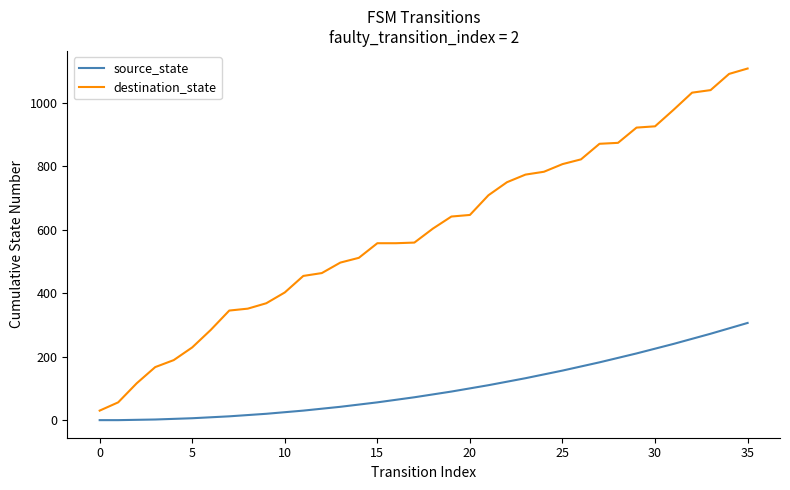

Which series has the largest range (max minus min)?

destination_state